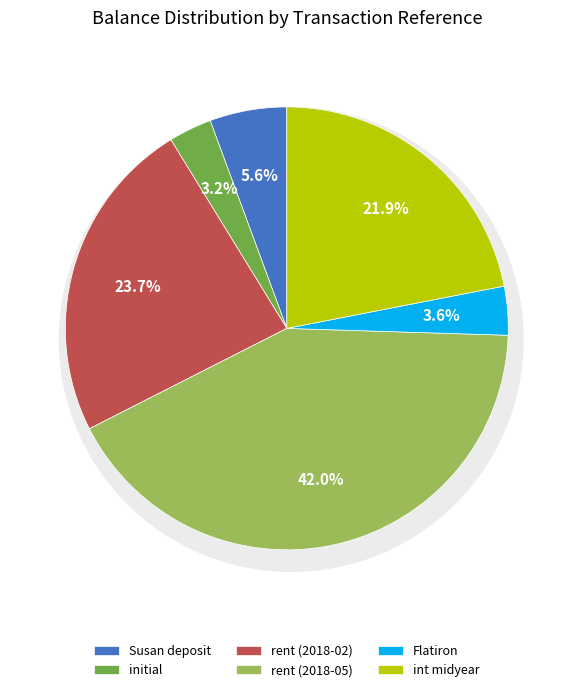

What percentage is the Flatiron slice, to the nearest percent?

4%